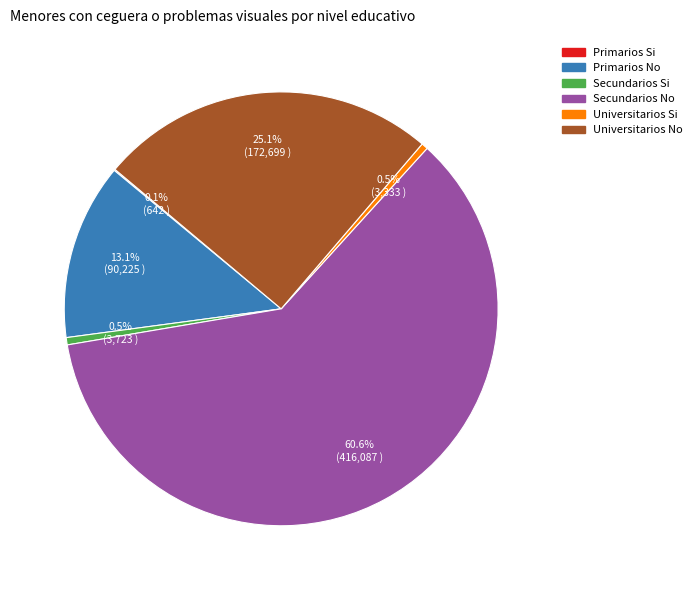

Between Universitarios Si and Primarios No, which is larger?

Primarios No